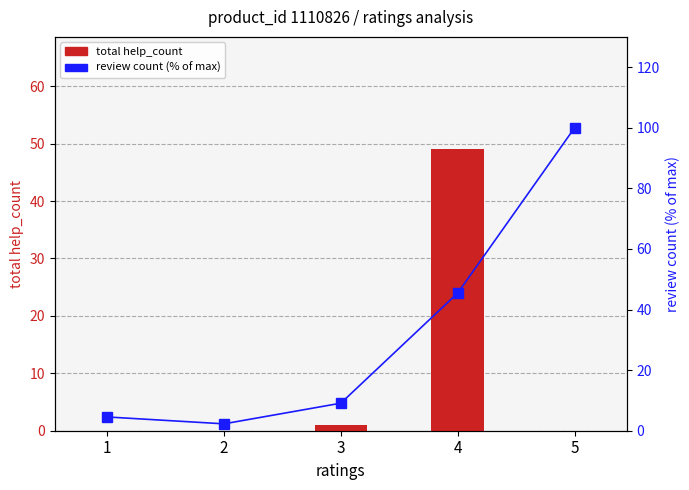

How many positive values does the total help_count series have?

2